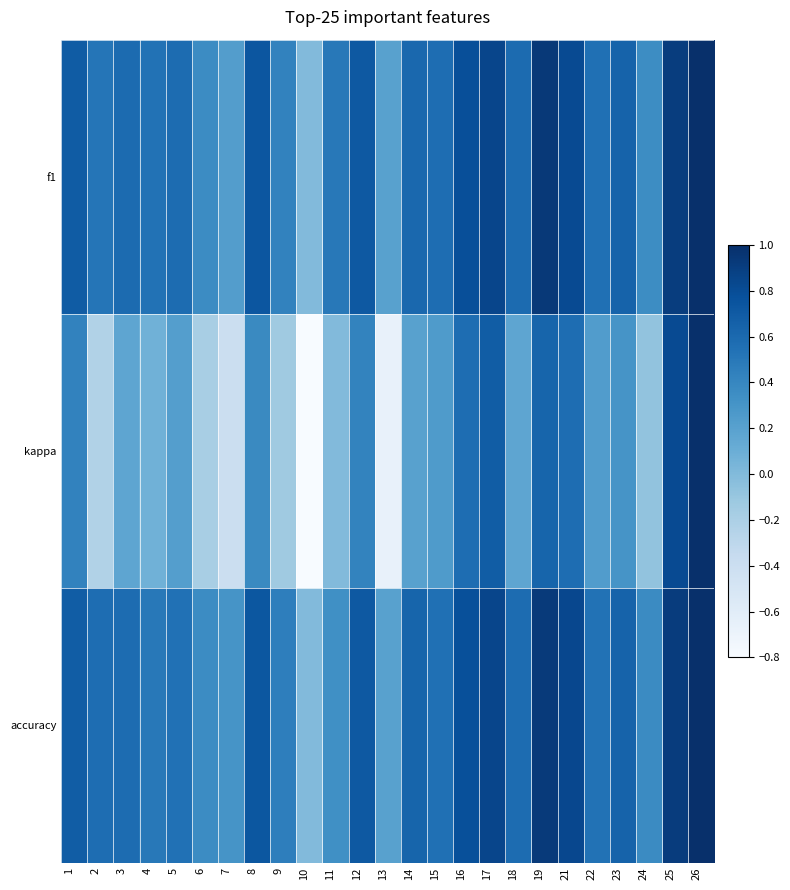

Count the number of data series in this chart.

3